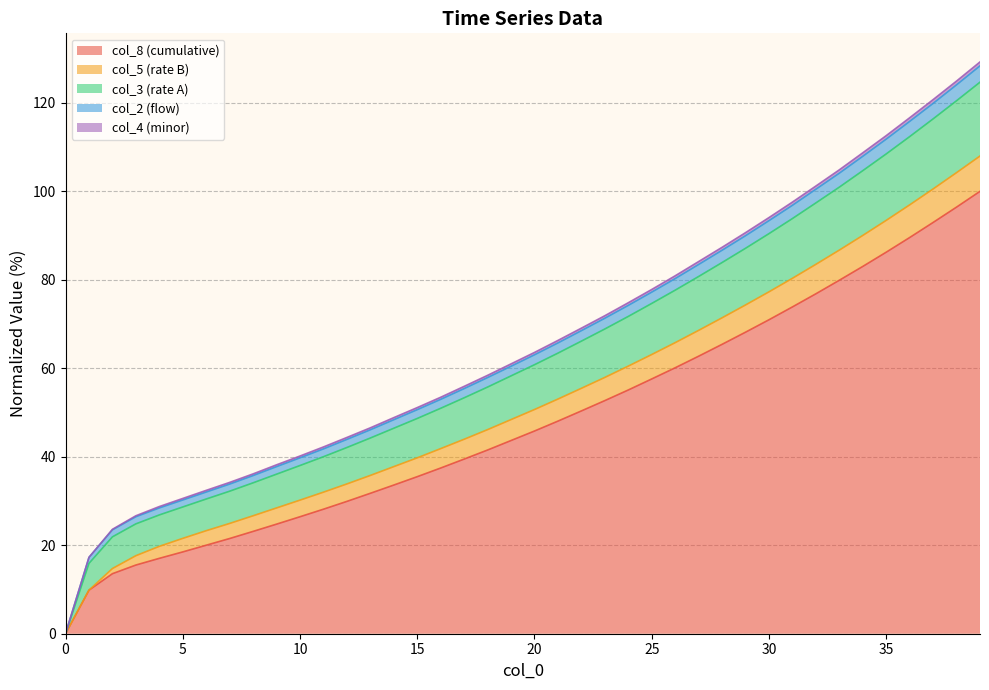

True or false: col_8 (cumulative) has a value of 26.4 at 10.

True